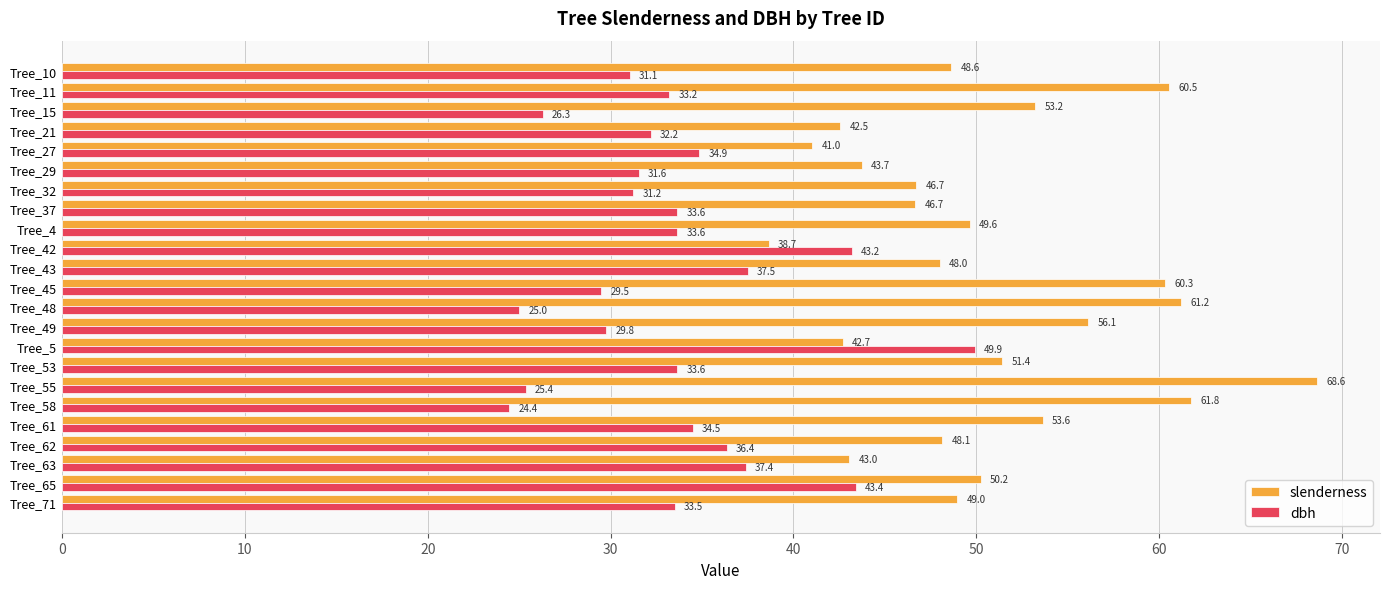

Which category has the lowest value in the slenderness series?

Tree_42